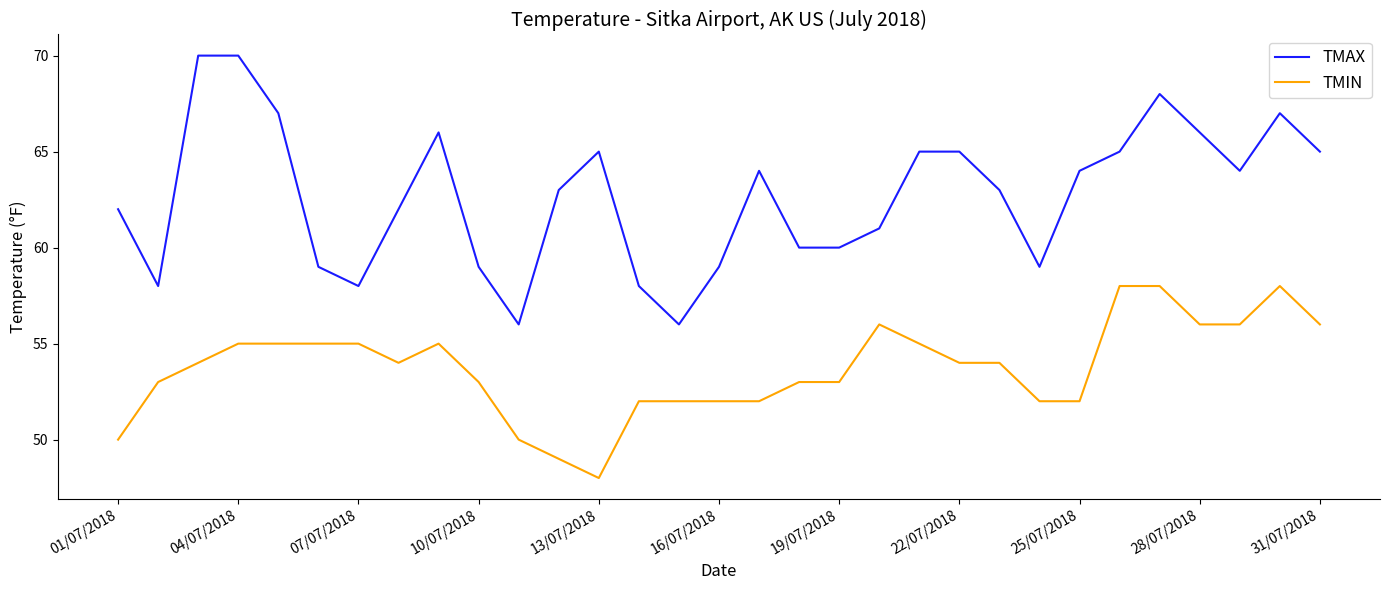

True or false: TMAX has more than 2 interior local peaks.

True